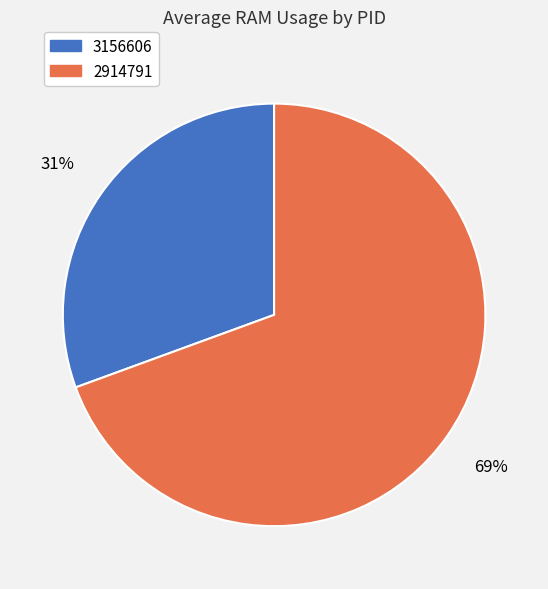

Which slice is the smallest?

3156606